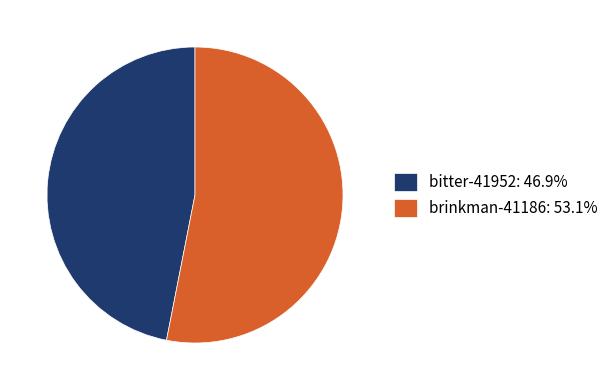

Does any single category account for the majority?

Yes